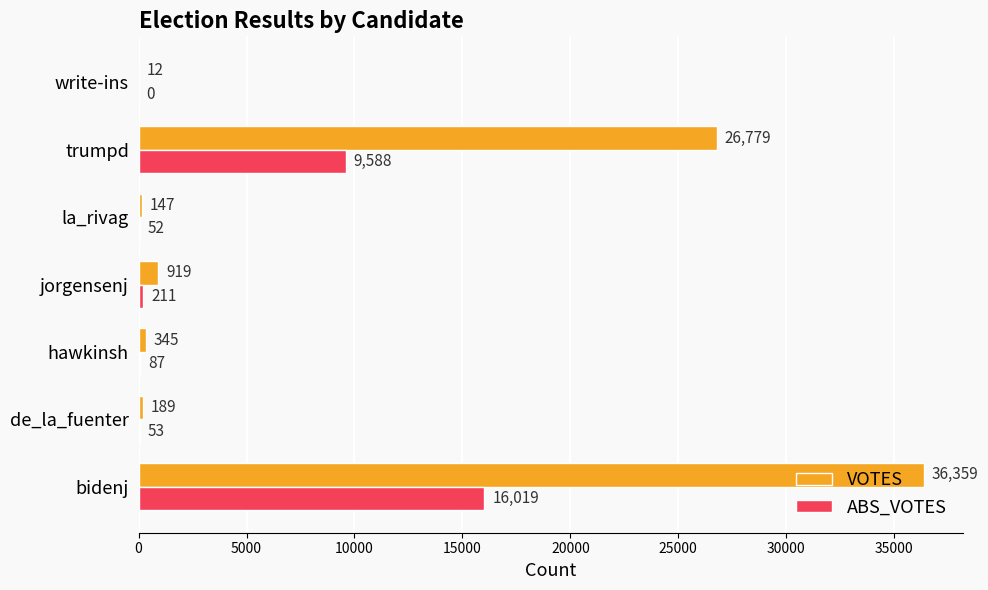

At which label is VOTES closest to 18185?

trumpd